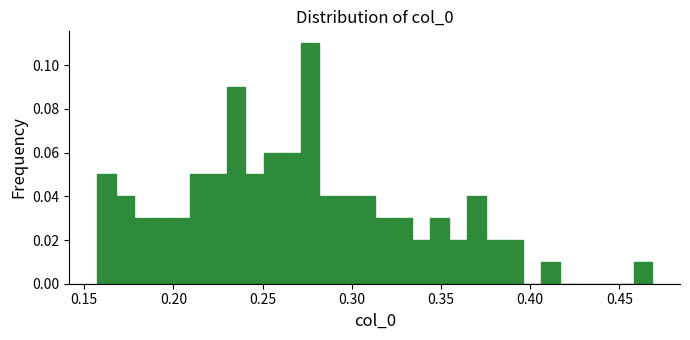

Read against the x-axis, roughly where is the centre of the tallest bar?

0.275